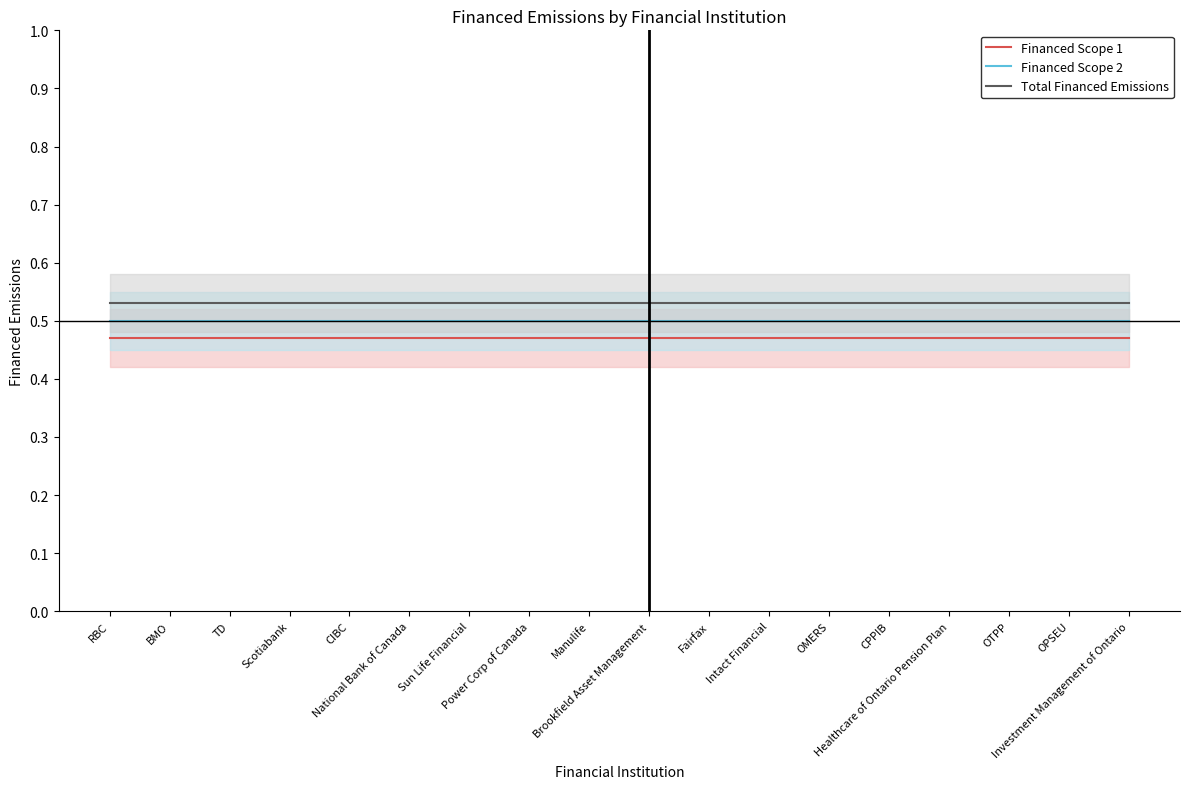

What is the spread (max minus min) of values at Scotiabank?

0.1